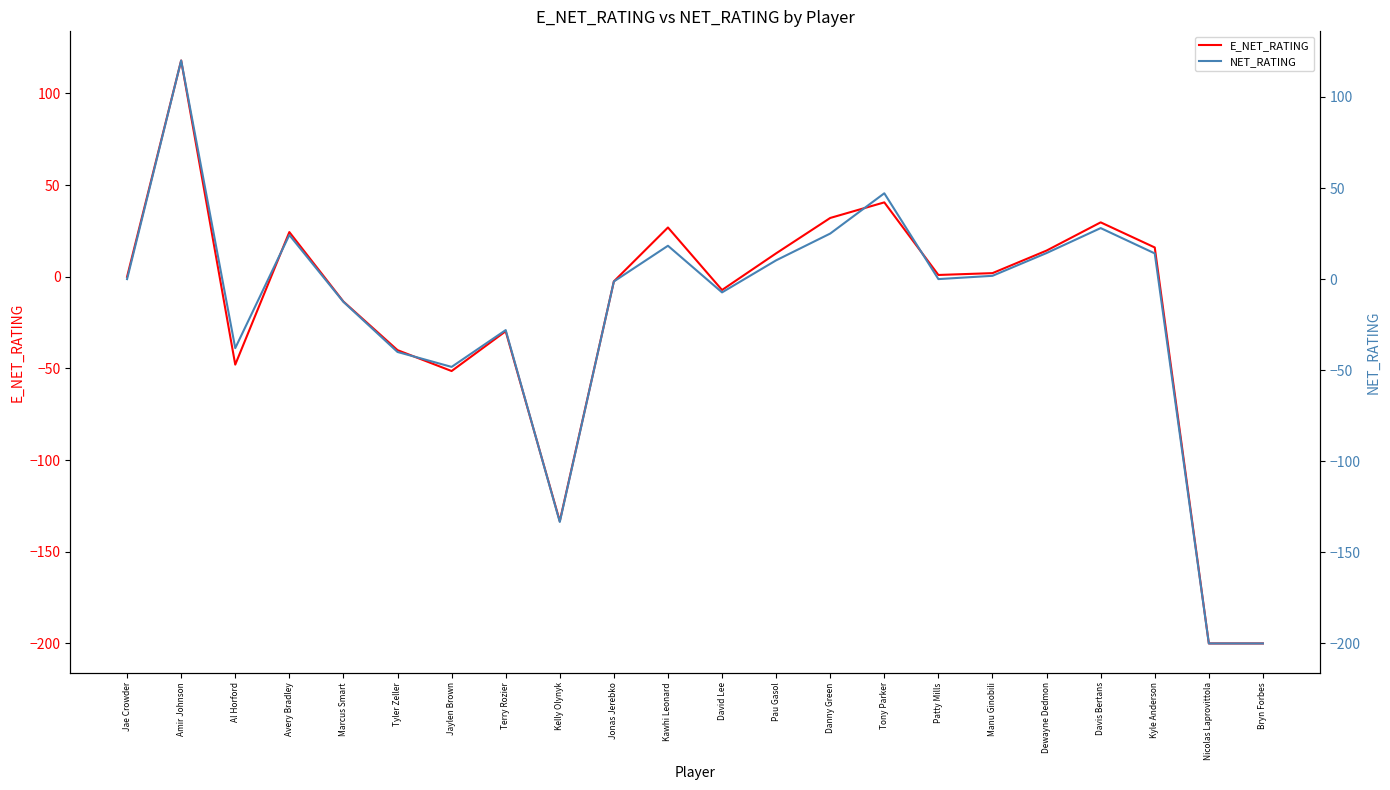

Which label corresponds to the smallest value in the chart?

Nicolas Laprovittola